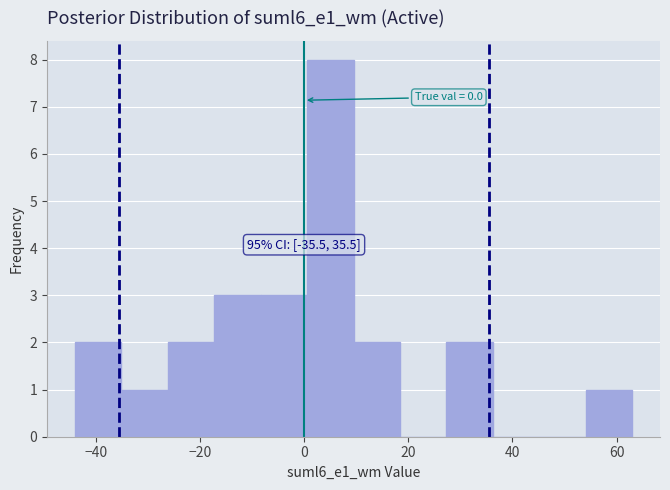

Which range on the x-axis has the tallest bar?

0 to 10